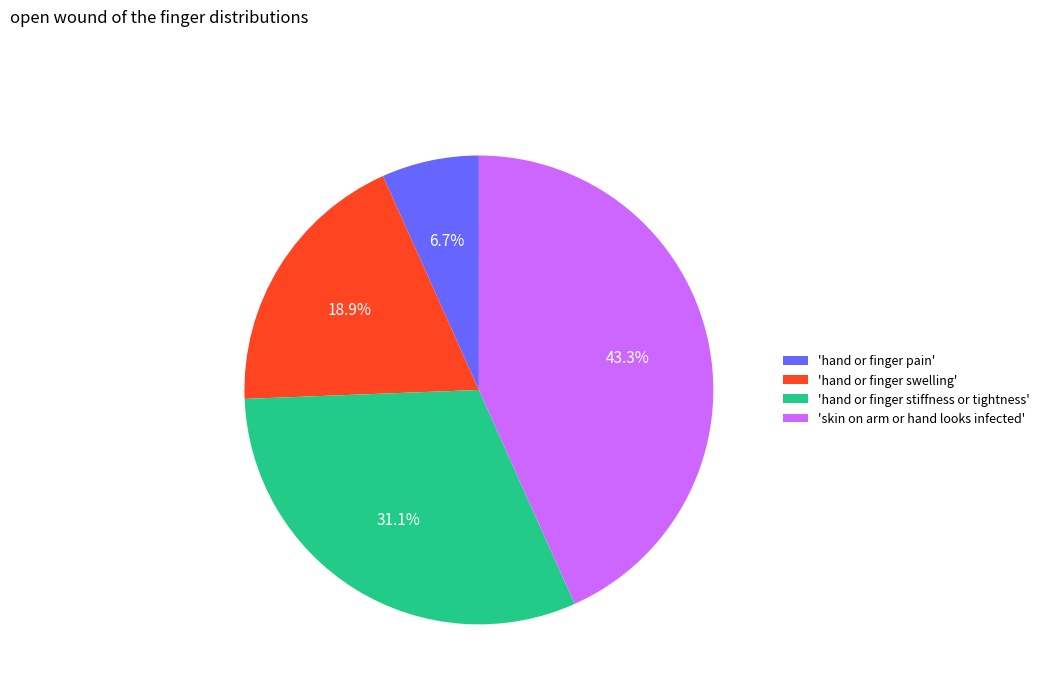

Does 'hand or finger swelling' represent more than half of the total?

No